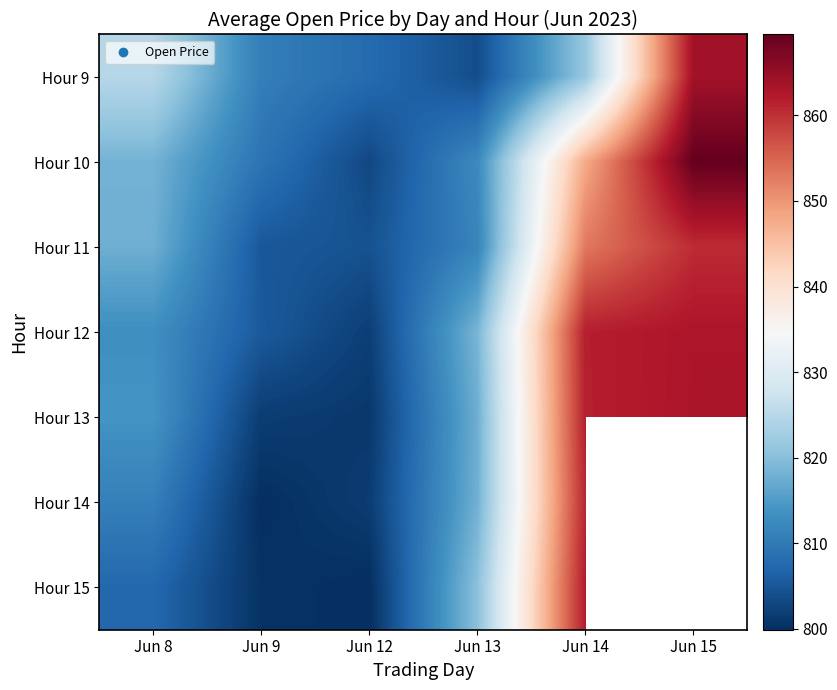

How many distinct data groups are displayed?

7